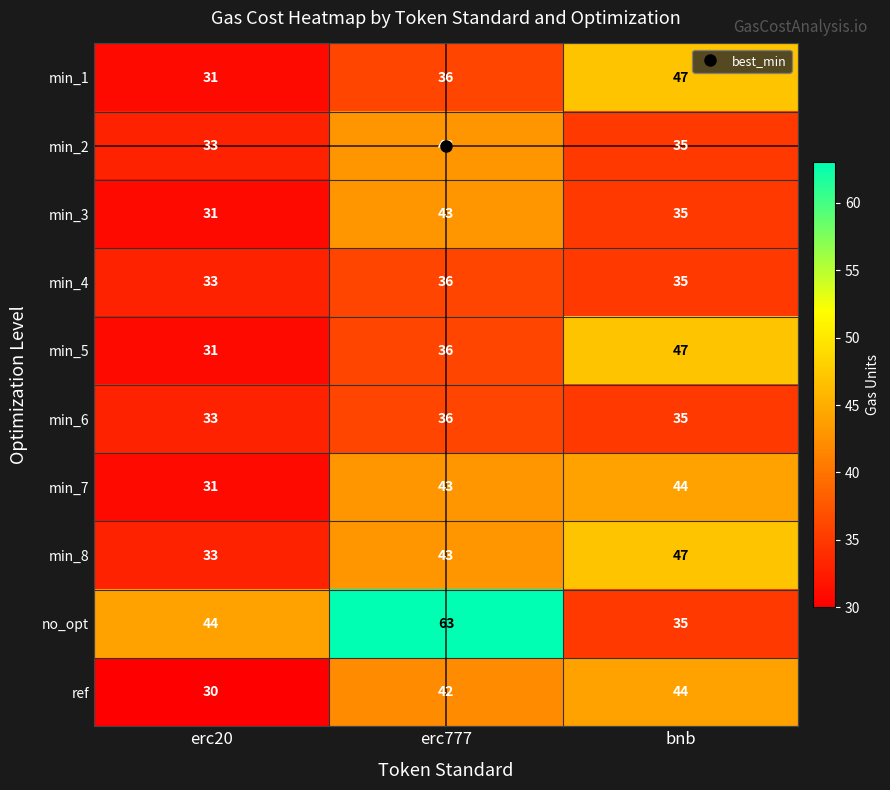

Which series has the largest range (max minus min)?

no_opt